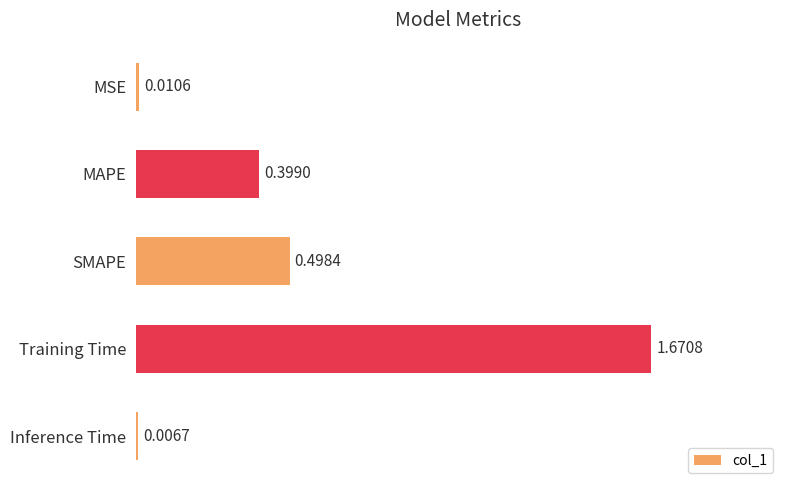

What is the label of the 1st bar from the top?

MSE